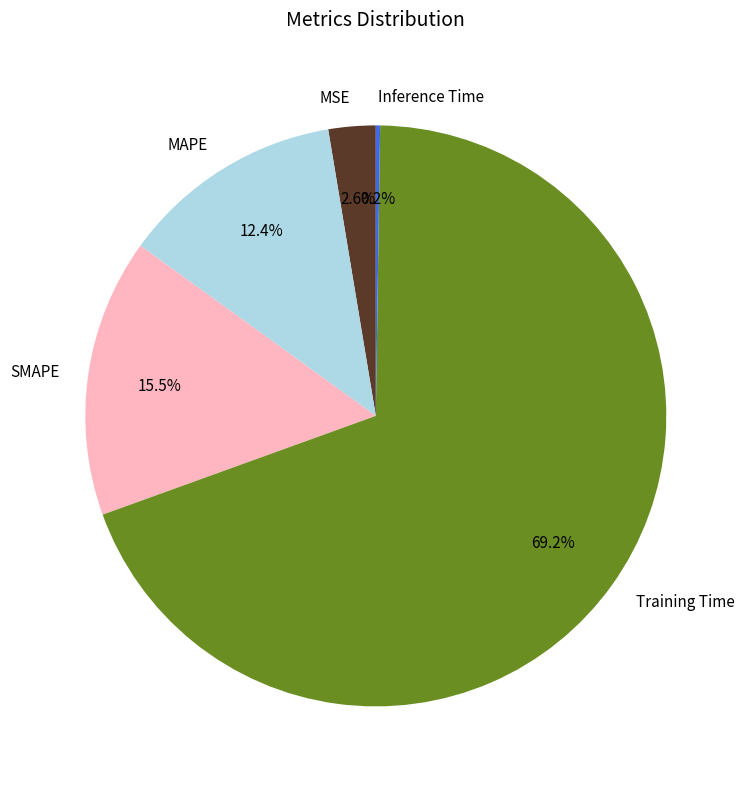

Is there a majority slice in this chart?

Yes